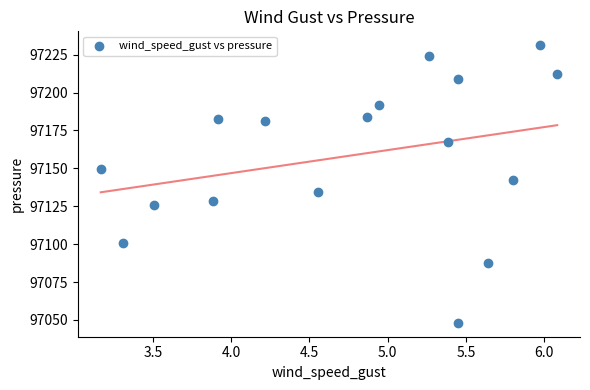

What is the range of Y values (max minus min)?

183.2